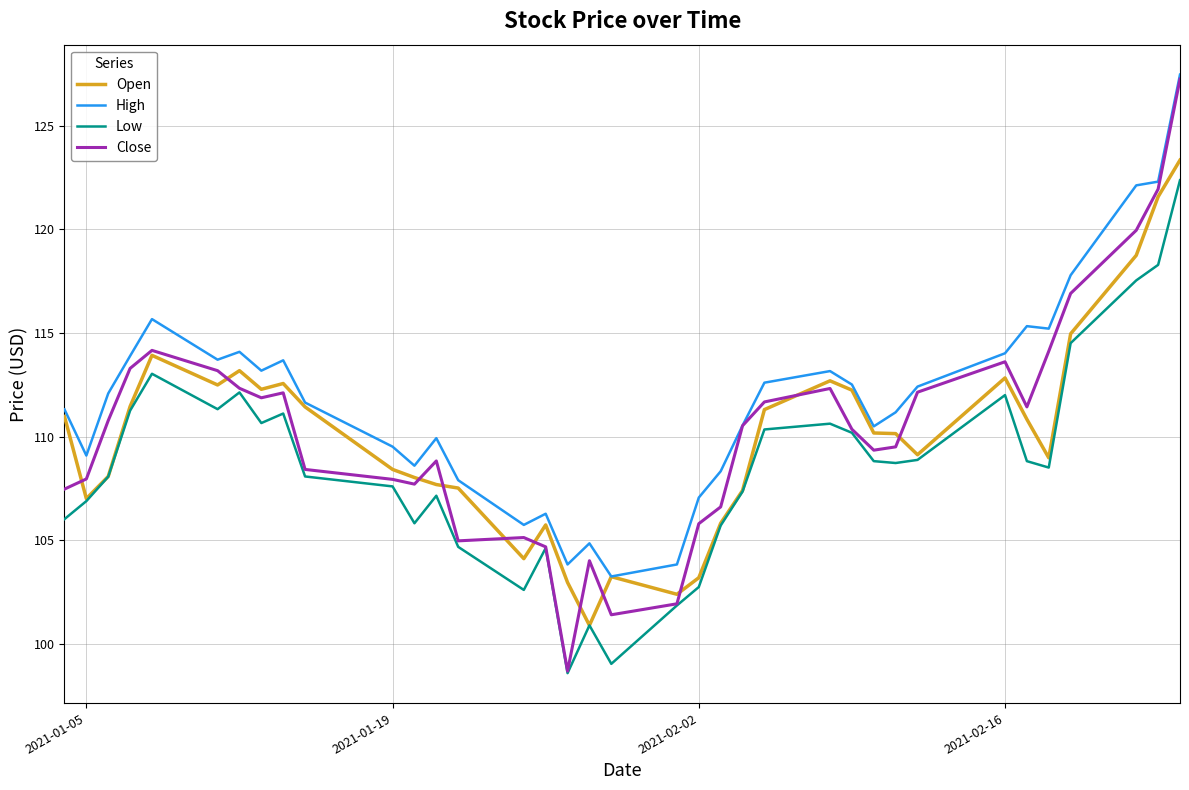

Which series has the largest total across all categories?

High